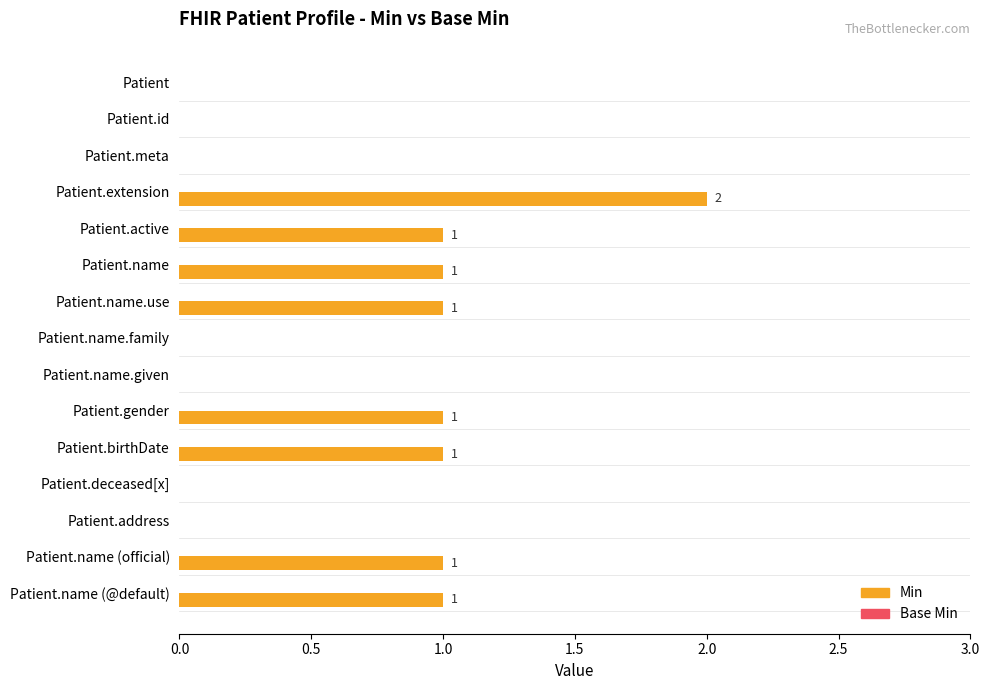

The chart shows a value of 1 at Patient.id. True or false?

False